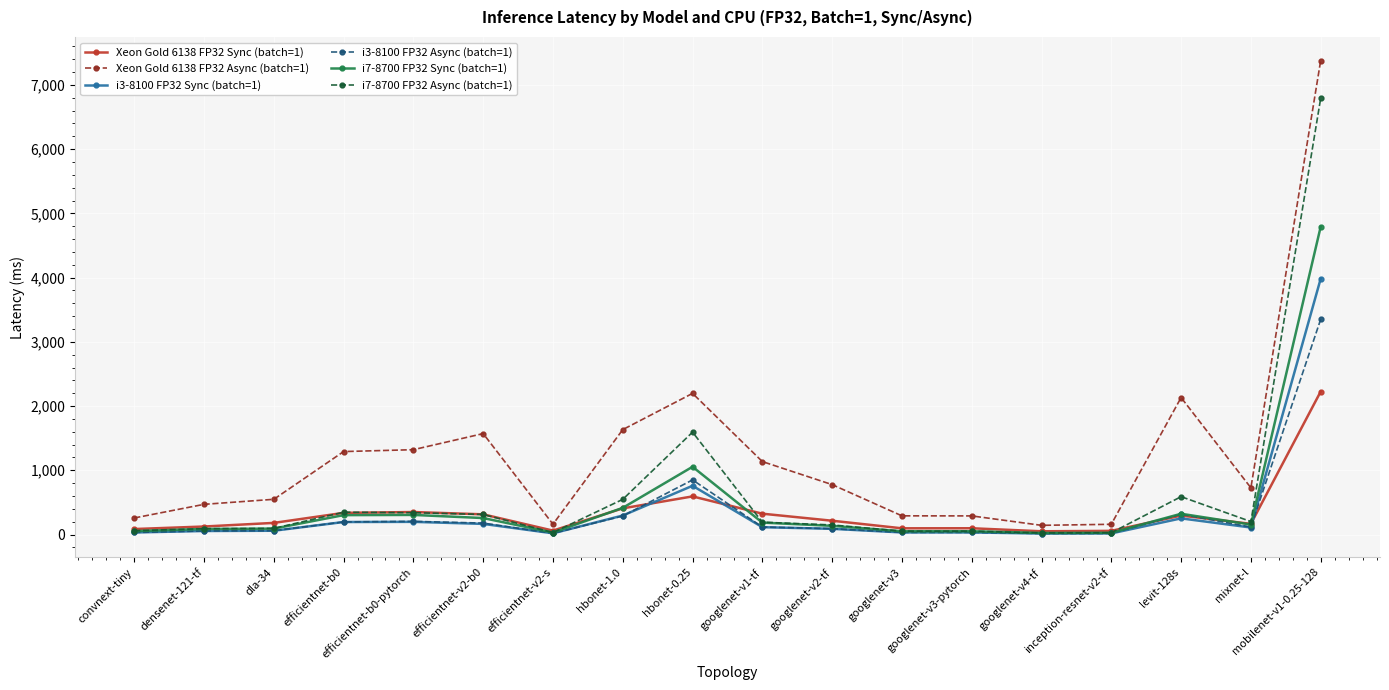

What is the difference between the i7-8700 FP32 Sync (batch=1) values at dla-34 and googlenet-v1-tf?

93.7